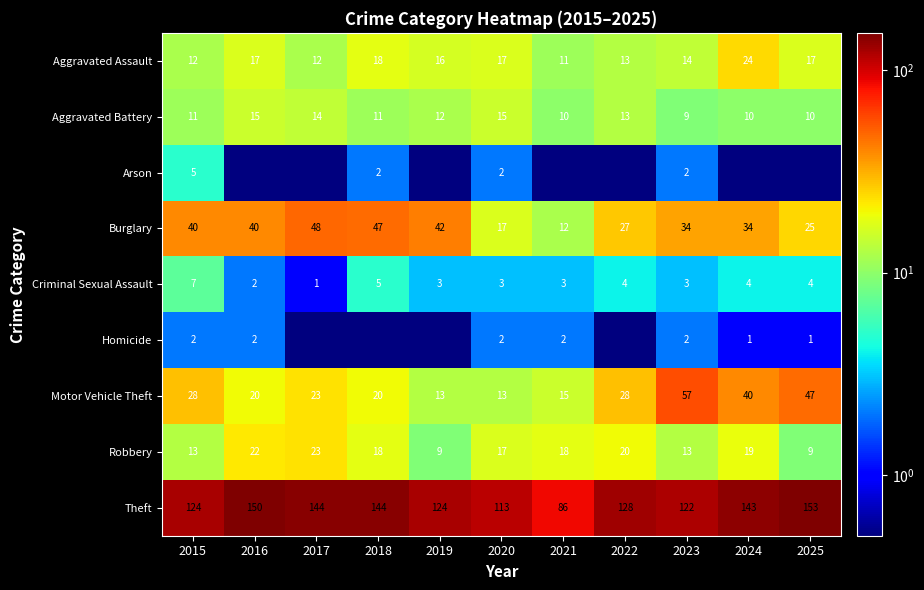

The value of Theft at 2024 is 143.0. True or false?

True